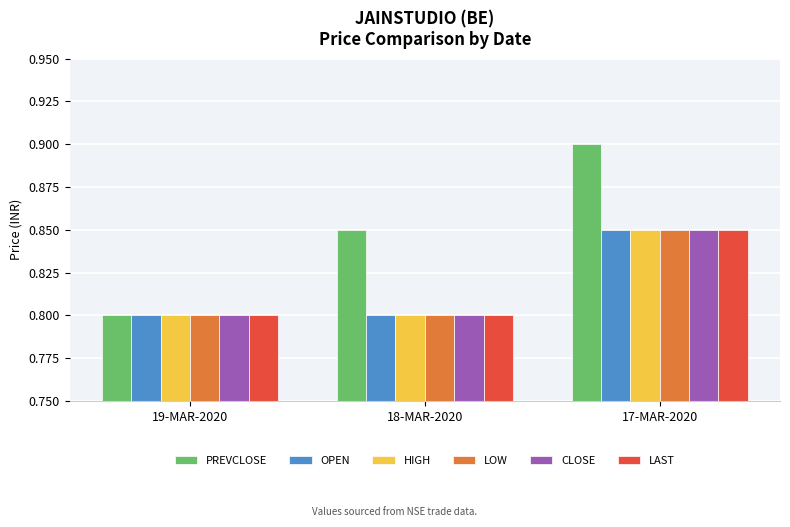

What is the total value across all series at 17-MAR-2020?

5.2